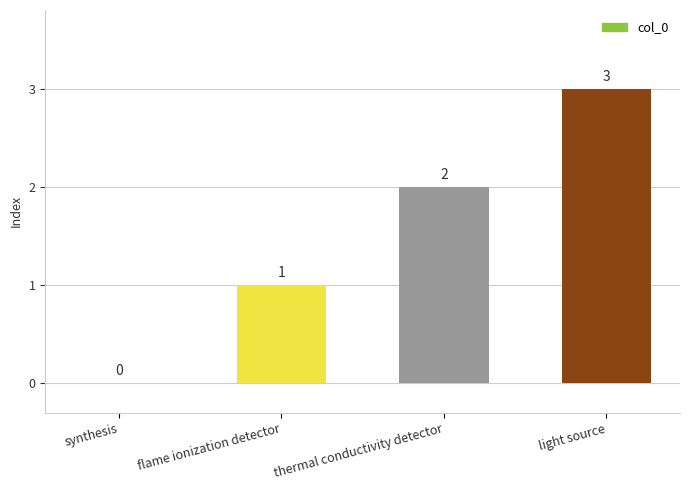

Which label corresponds to the largest value in the chart?

light source